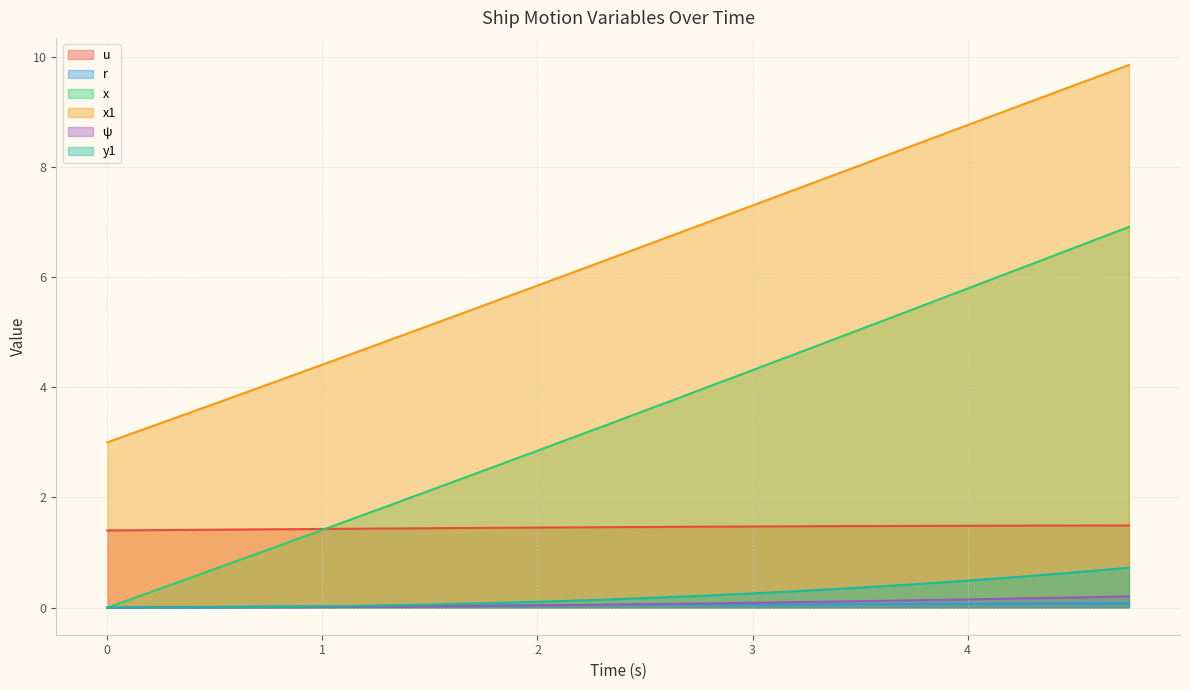

What is the difference between the maximum and minimum values in the u series?

0.1